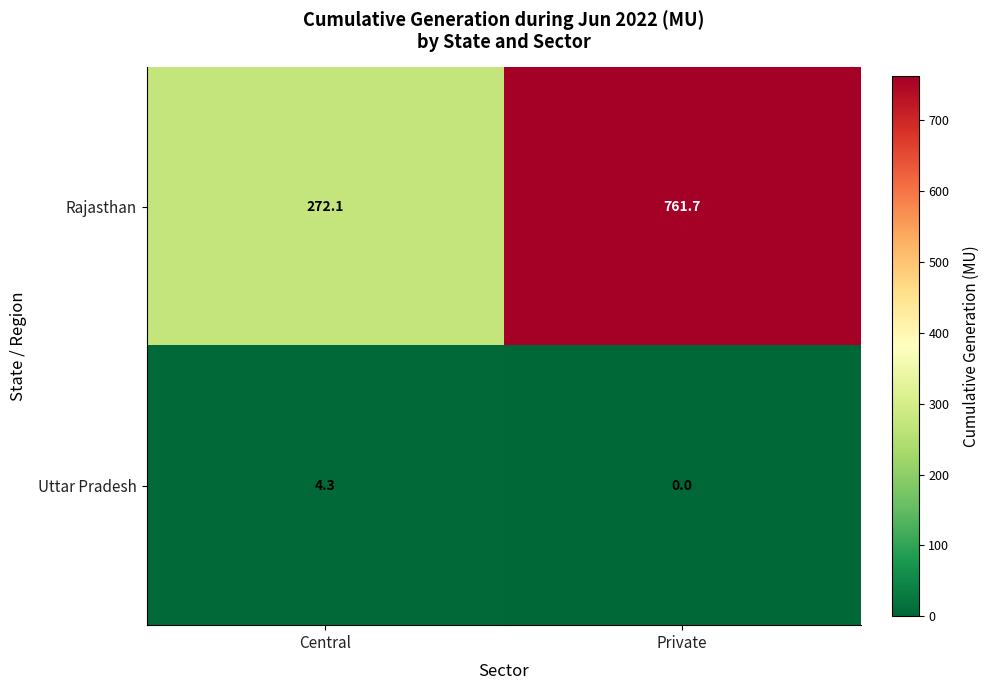

At how many categories does at least one series exceed 196?

2